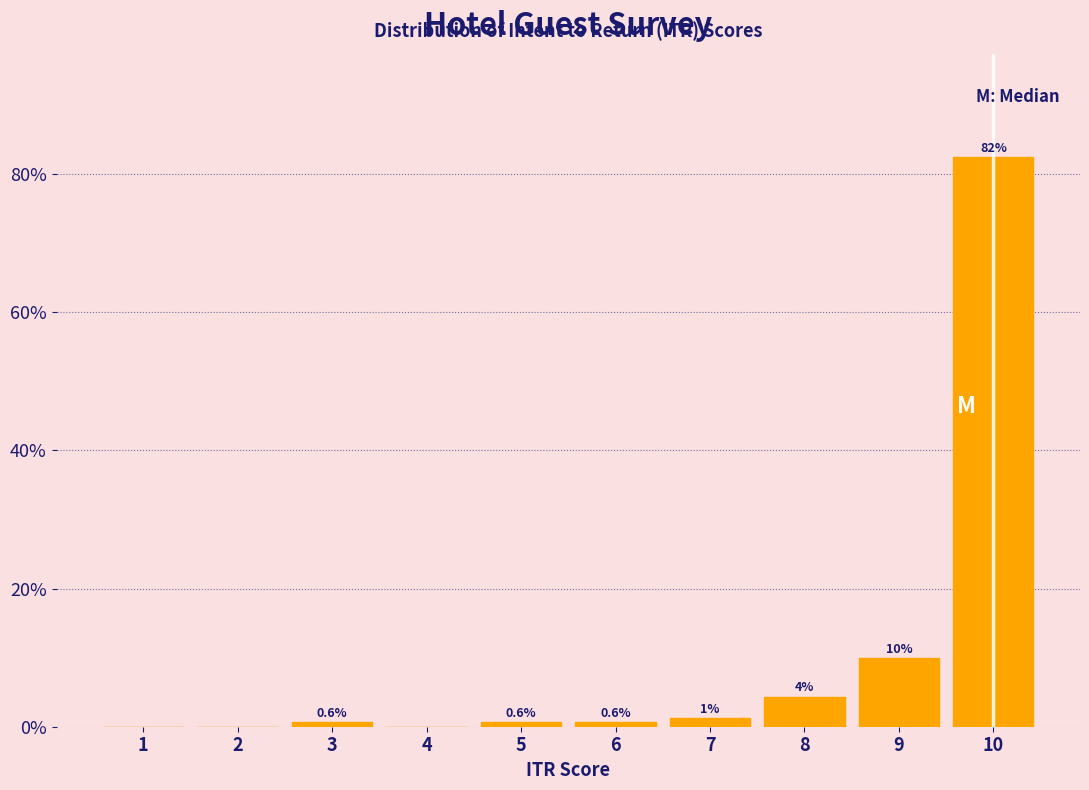

Which range on the x-axis has the tallest bar?

9.5 to 10.5